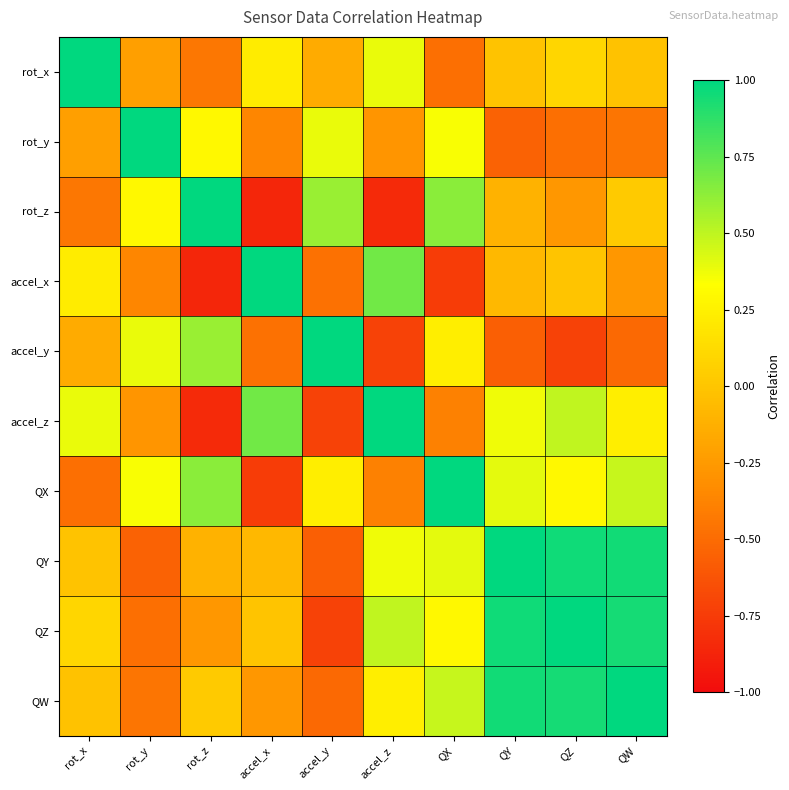

What is the smallest value displayed?

-0.9